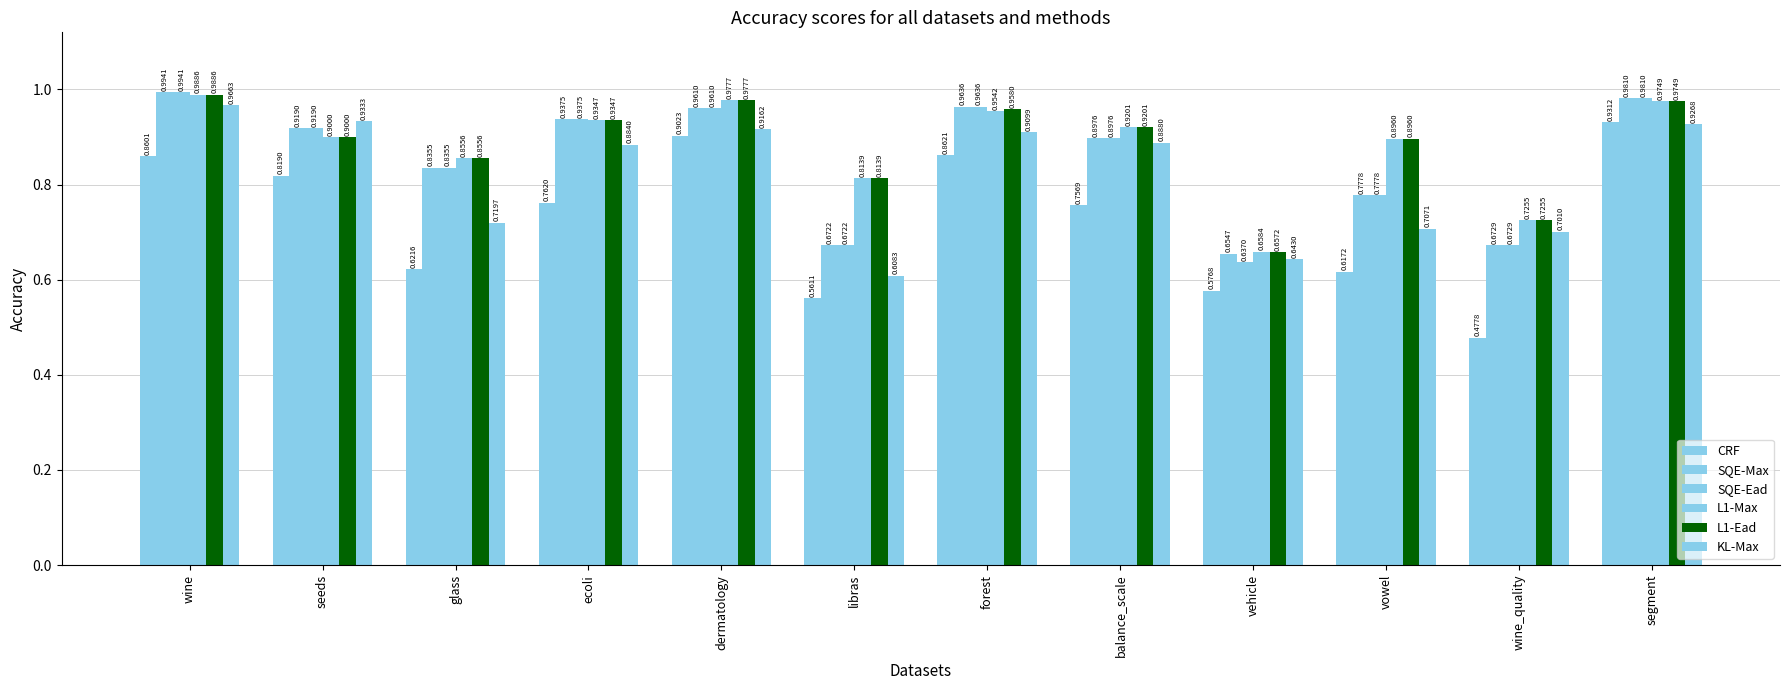

Which series has the widest spread of values?

CRF